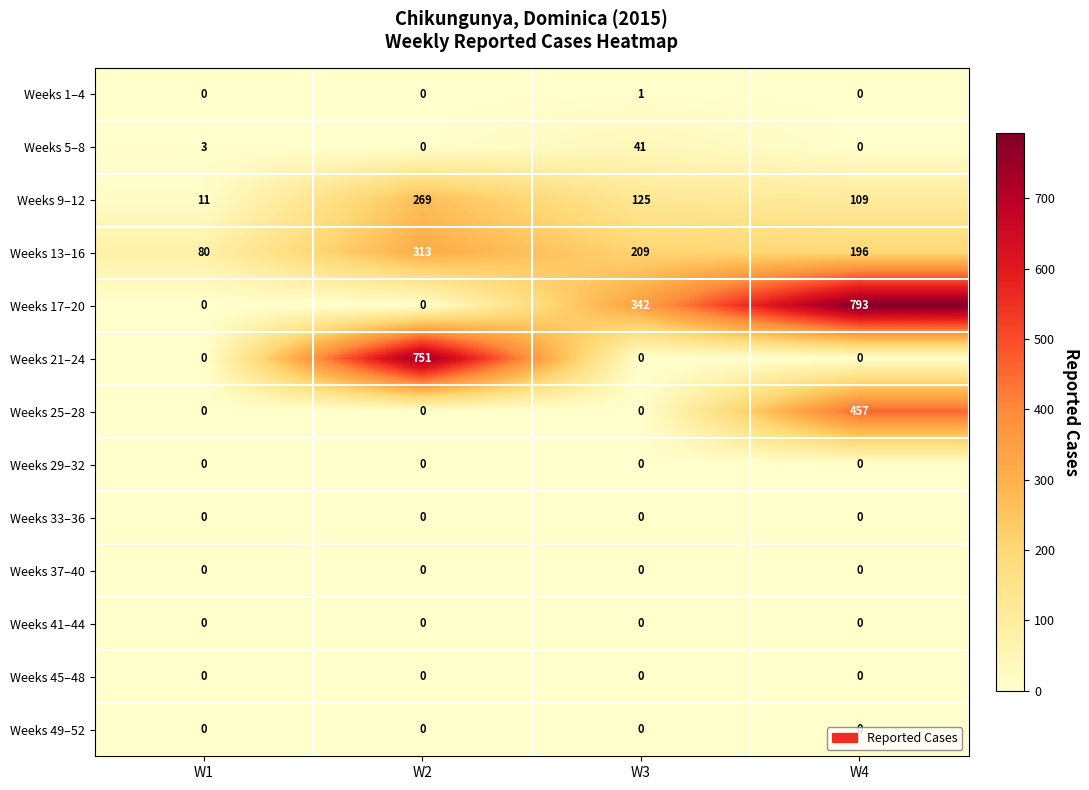

What value does the Weeks 13–16 series have at W2, to the nearest 50?

300